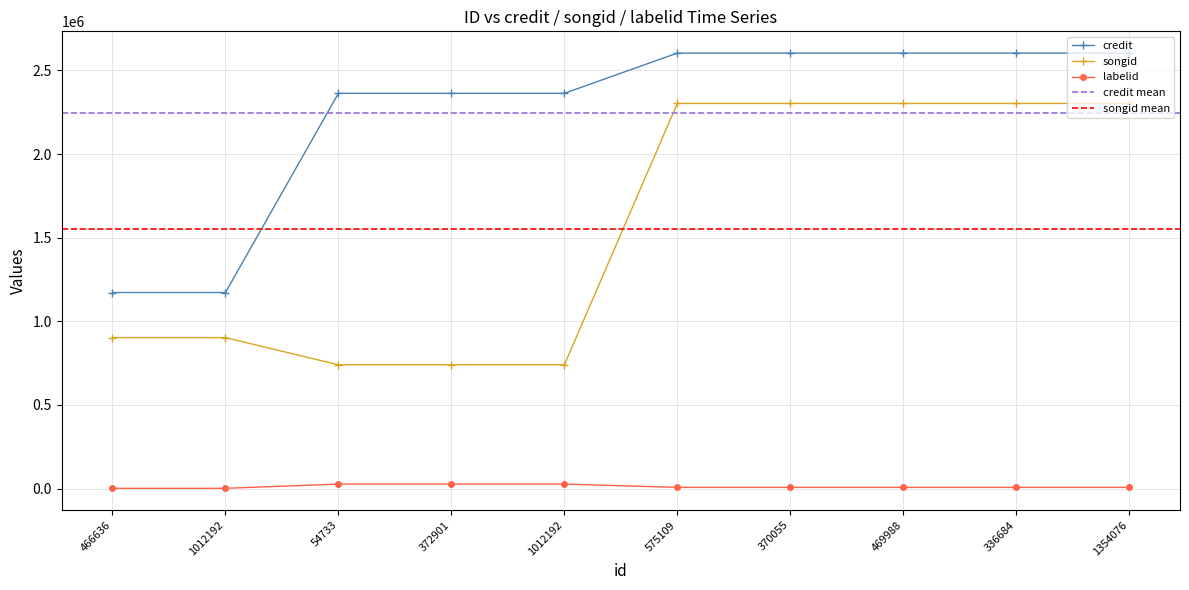

What is the total value across all series at 54733?

3130122